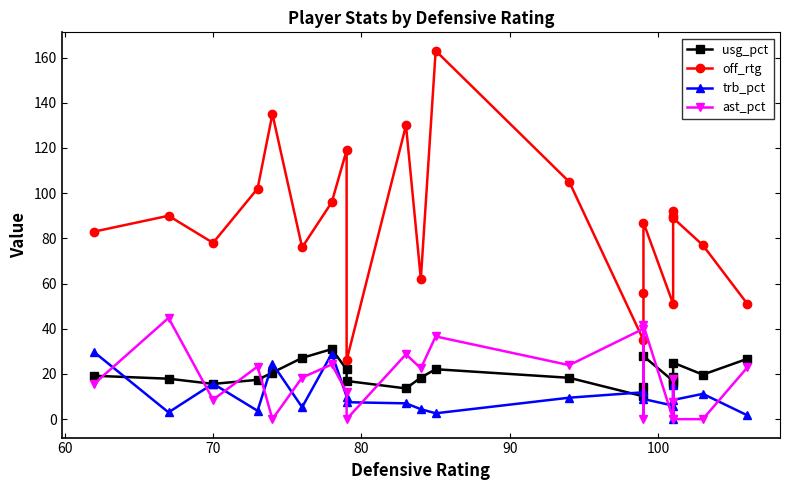

Count the number of data series in this chart.

4